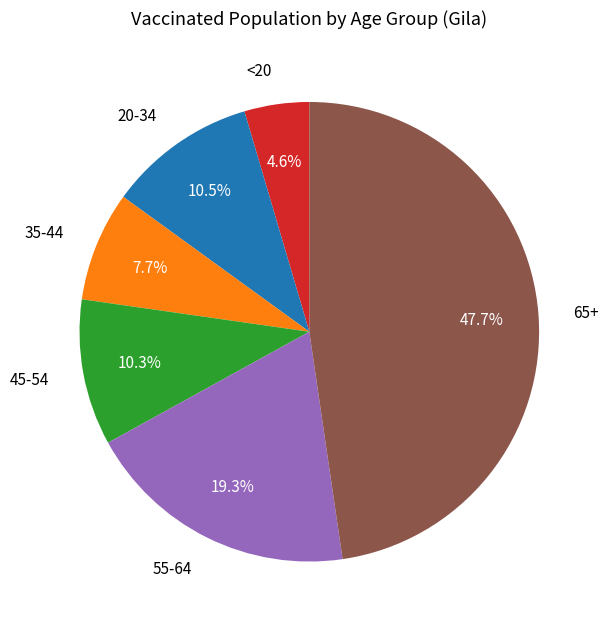

How many segments does this pie chart have?

6